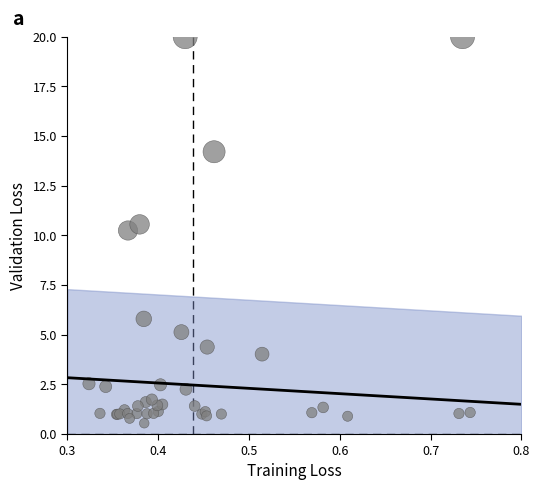

What Y value in the scatter plot is closest to 10?

10.2